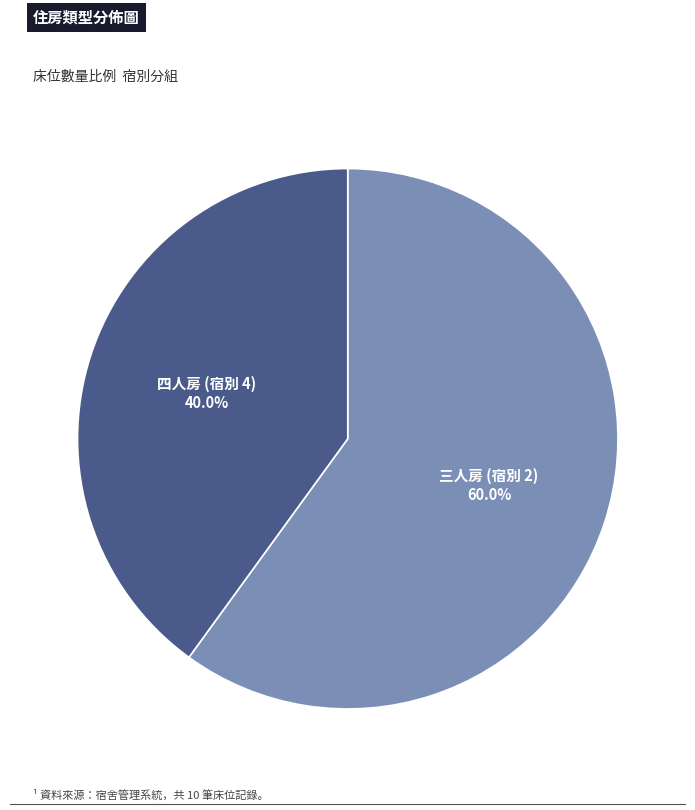

To the nearest percent, what percentage of the pie is 三人房 (宿別 2)?

60%